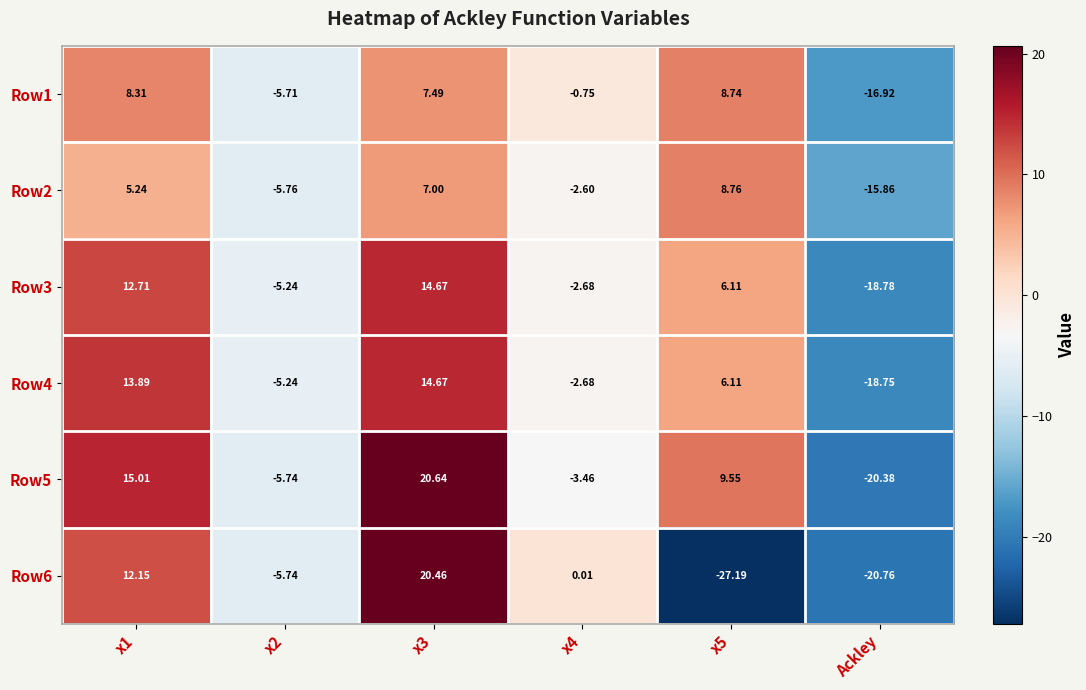

Is the value of Row1 at x3 greater than the value of Row5 at x5?

No